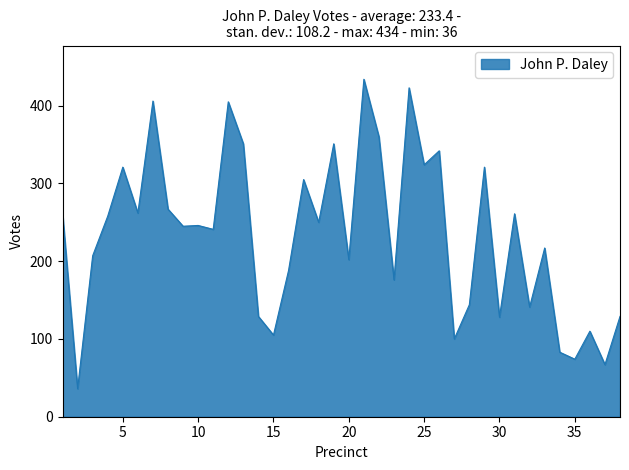

What is the difference between the maximum and minimum values?

398